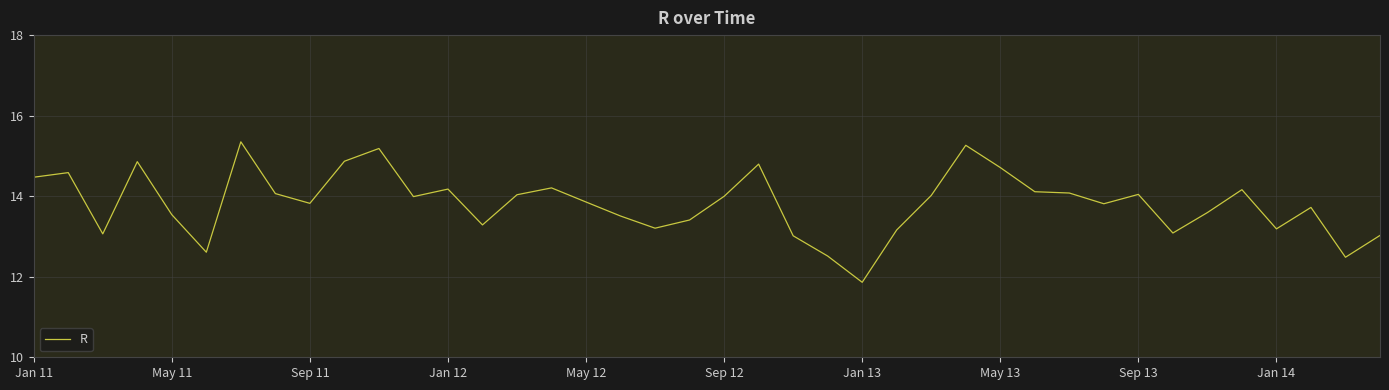

What is the maximum value shown in the chart?

15.4